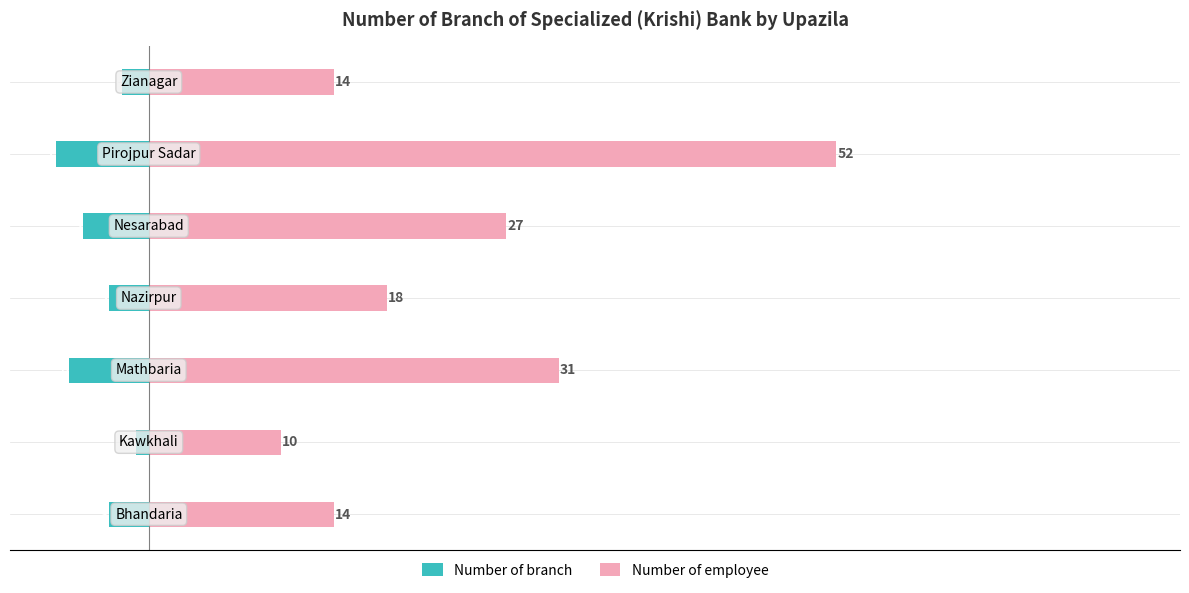

Which has a higher value, 0 or 40?

40